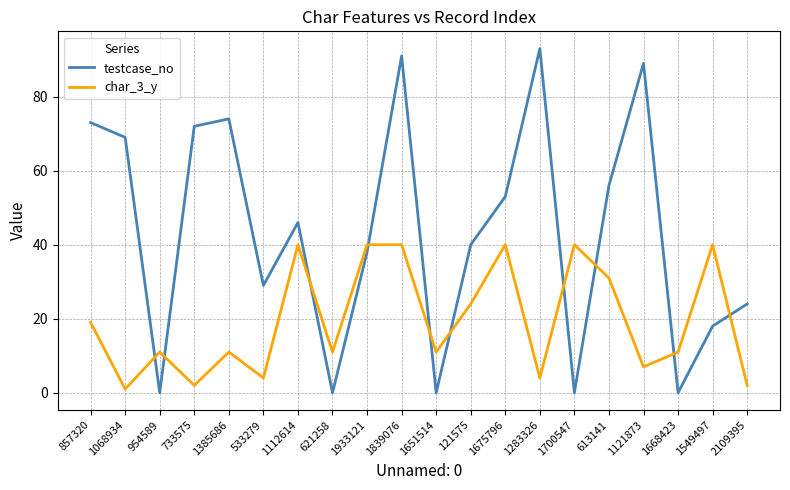

In testcase_no, how many points are lower than both neighbors (excluding endpoints)?

6